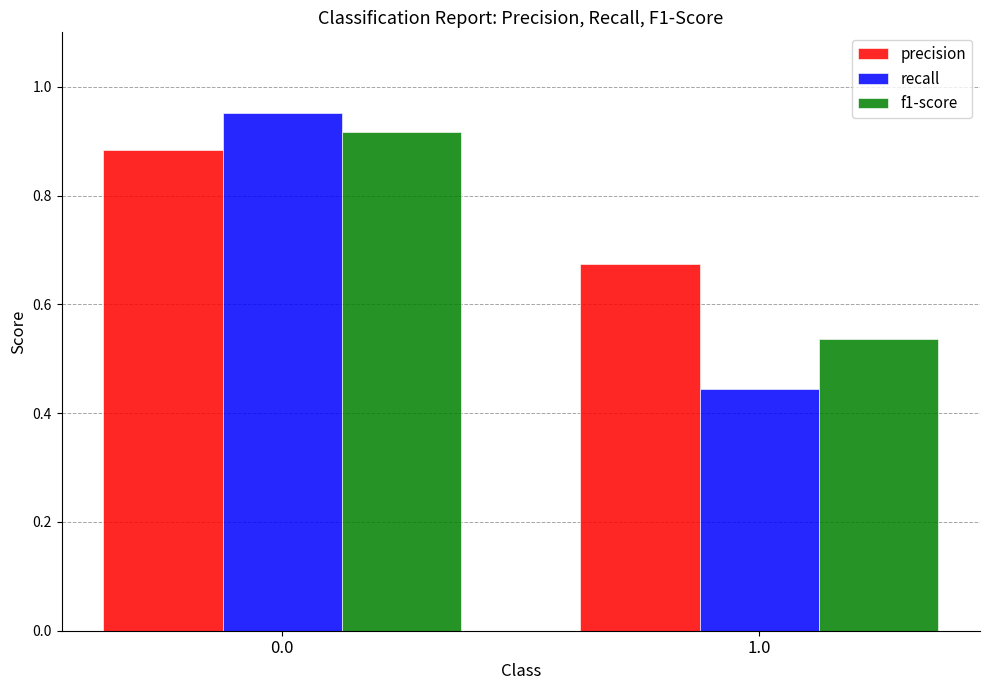

True or false: f1-score has a value of 1.4 at 0.0.

False